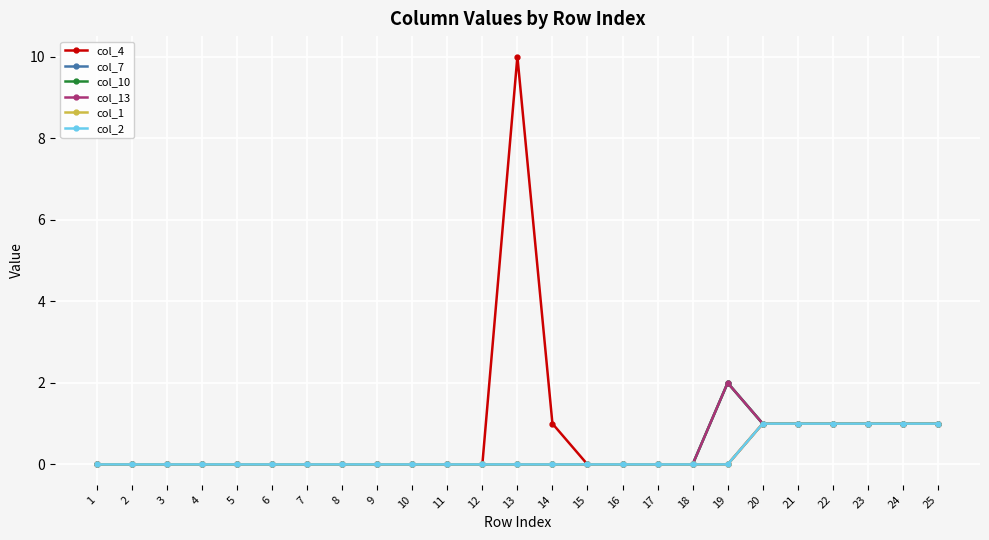

The col_10 series shows 2 at 25. True or false?

False